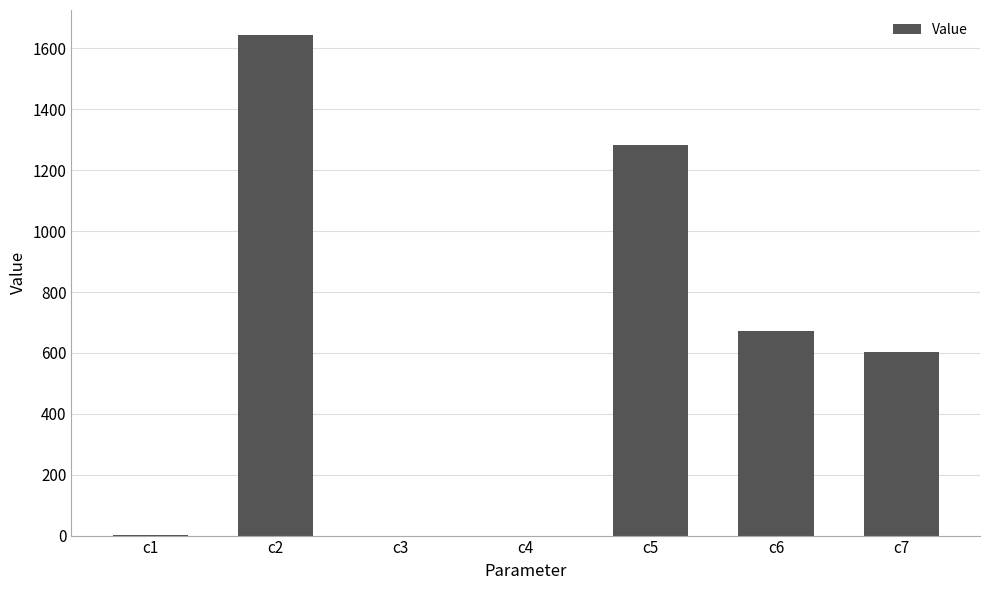

Read the value at c1.

0.9